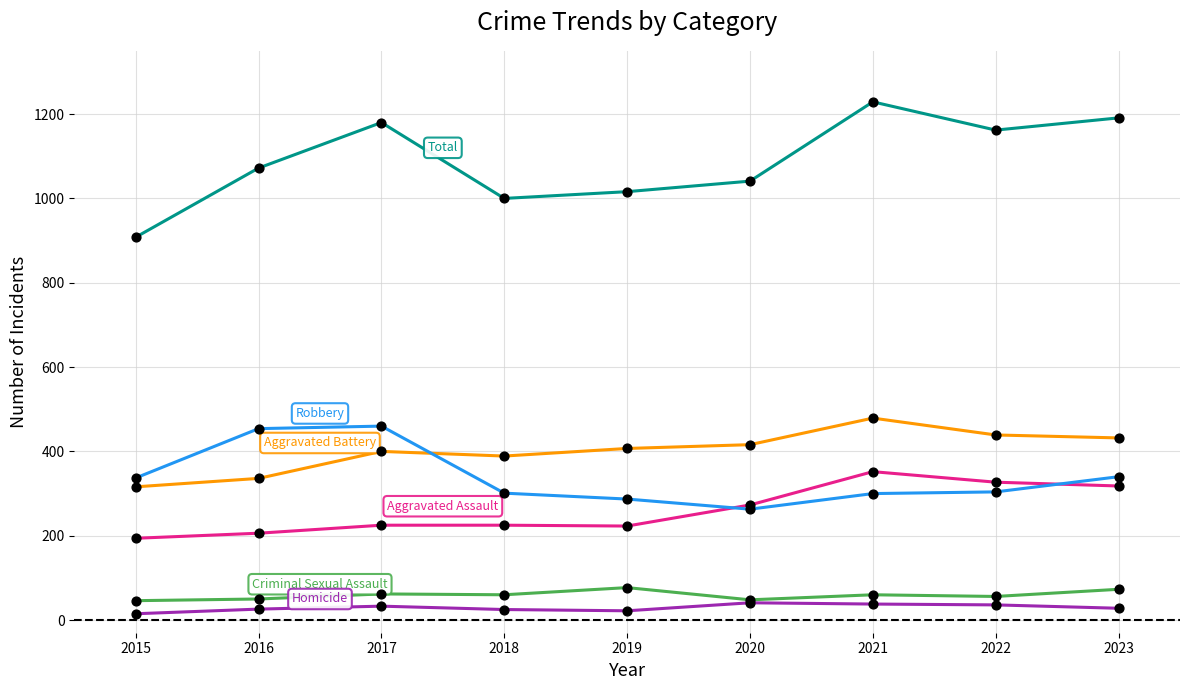

At which category is the sum across all series the highest?

2021